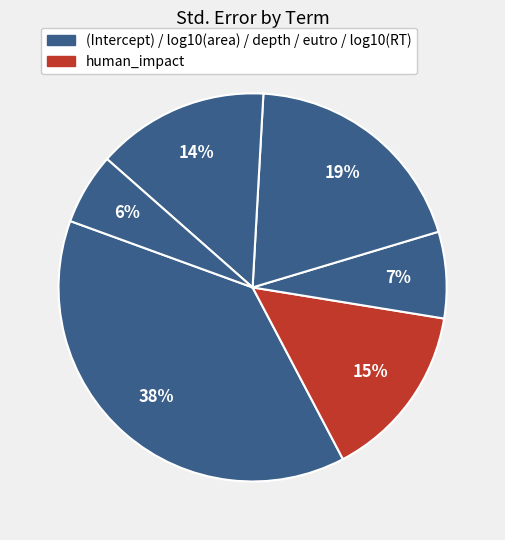

Count the number of slices in the pie.

6